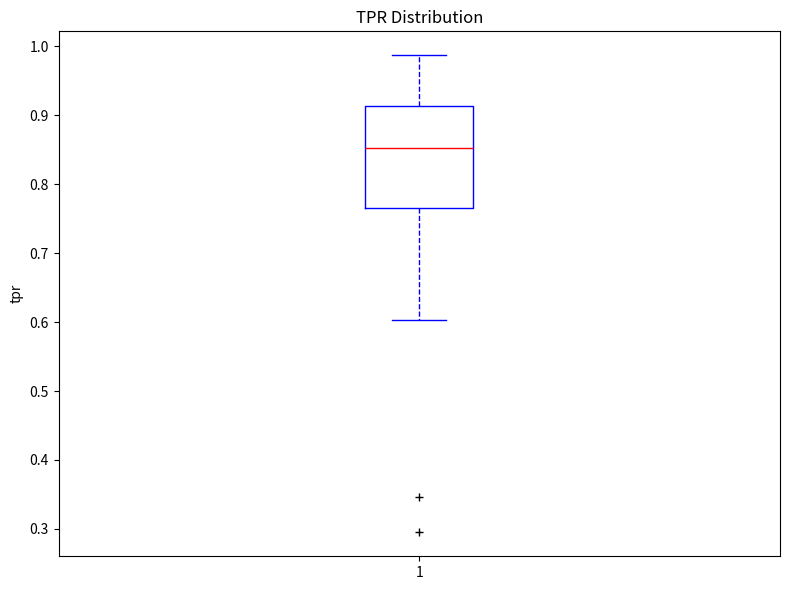

Transcribe this box plot: give where the median line is, the range the box spans, and where the two whiskers end, as read against the y-axis. The values are not printed on the chart, so give them approximately, as read against the axis.

median 0.85, box 0.77 to 0.91, whiskers 0.60 to 0.99